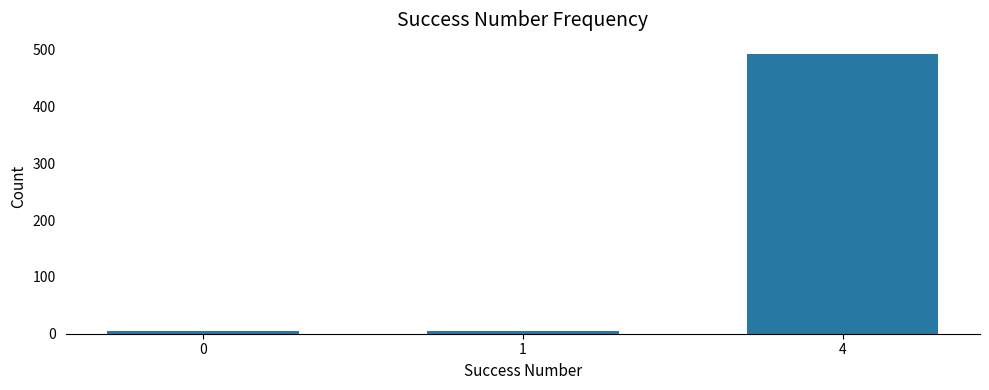

What is the sum of all values?

501